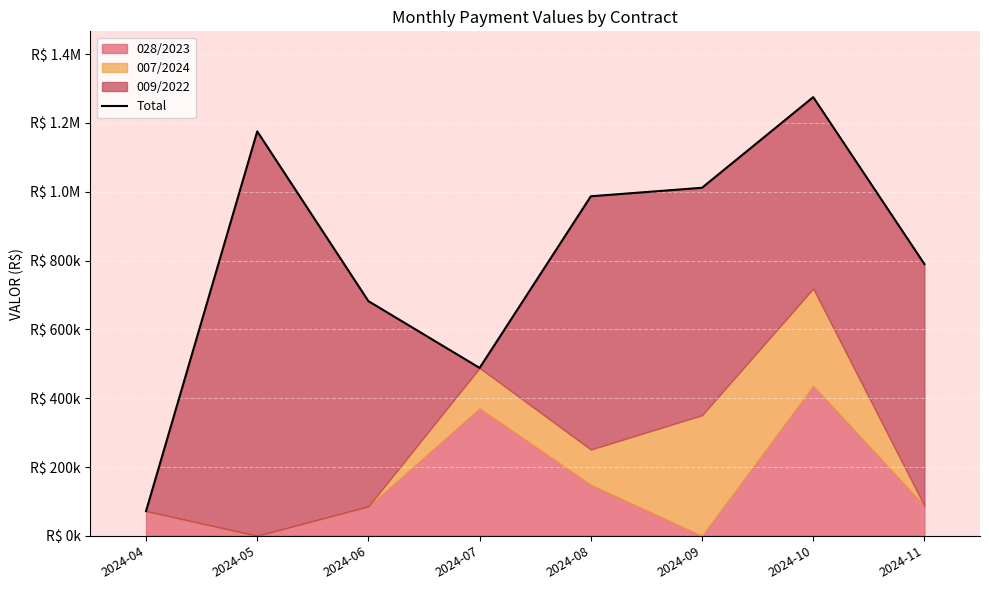

The value at 2024-11 is 789785.3. True or false?

True